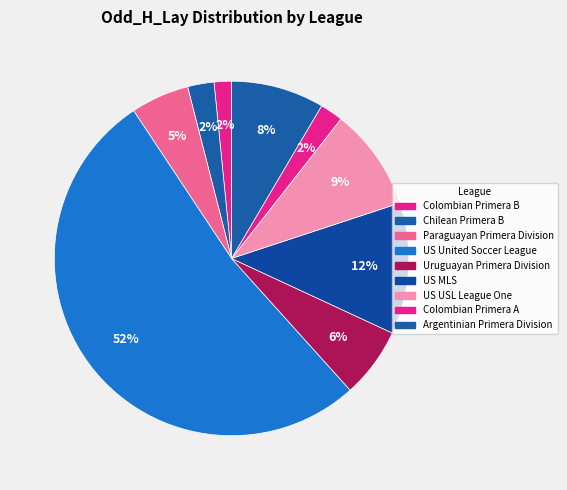

Count the number of slices in the pie.

9